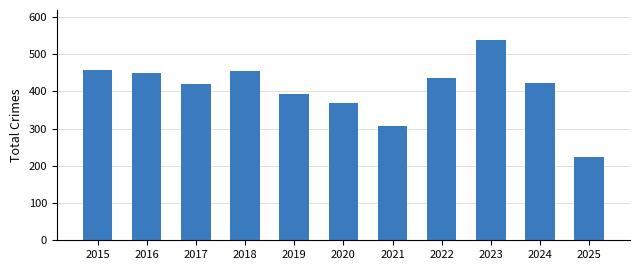

Read the value at 2015.

458